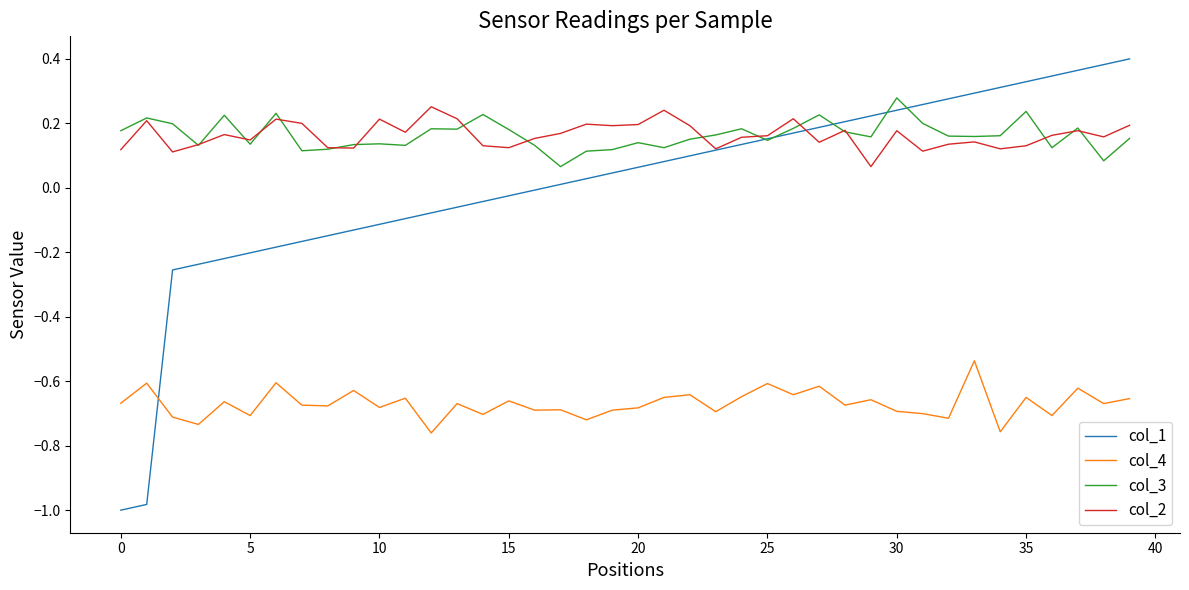

True or false: col_2 and col_1 intersect in this chart.

True